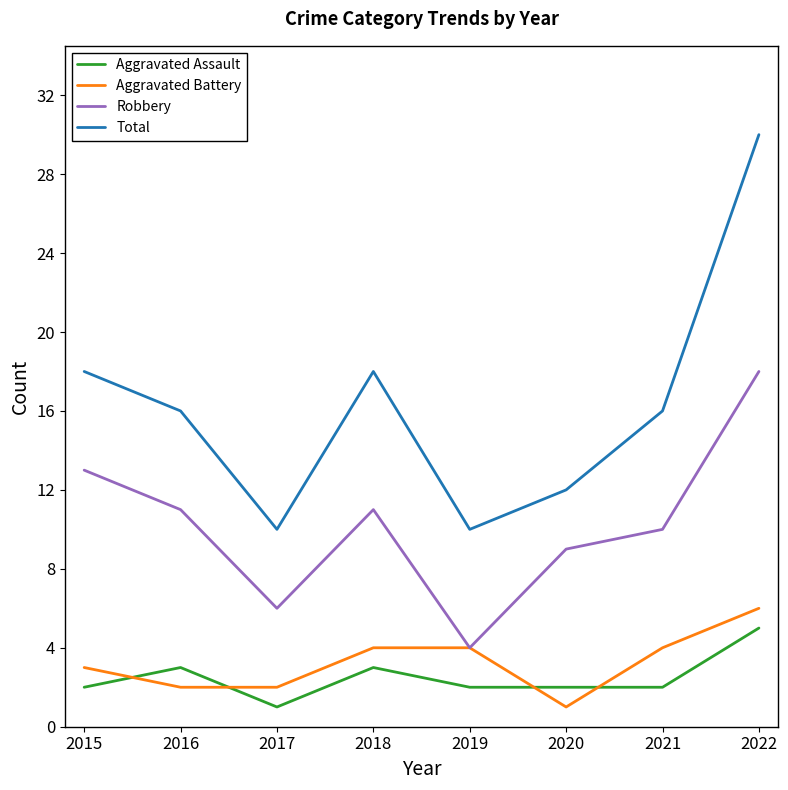

Count the Aggravated Battery values in the range 2 to 4.

6